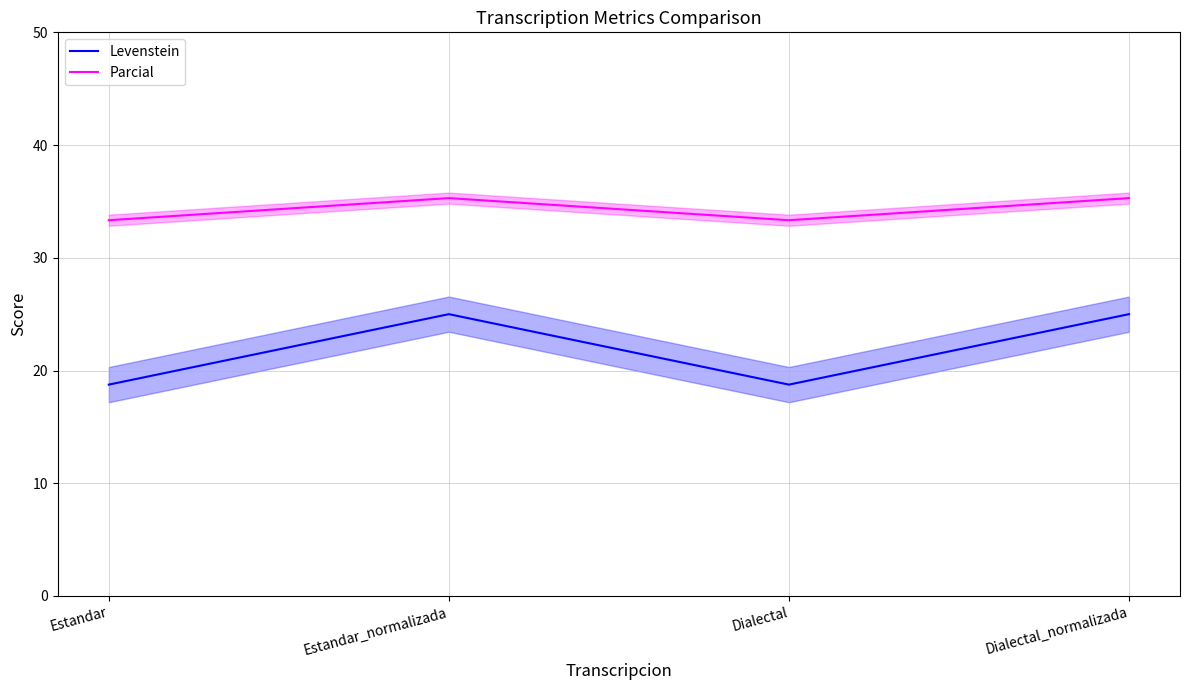

At which label does Parcial reach its peak?

Estandar_normalizada